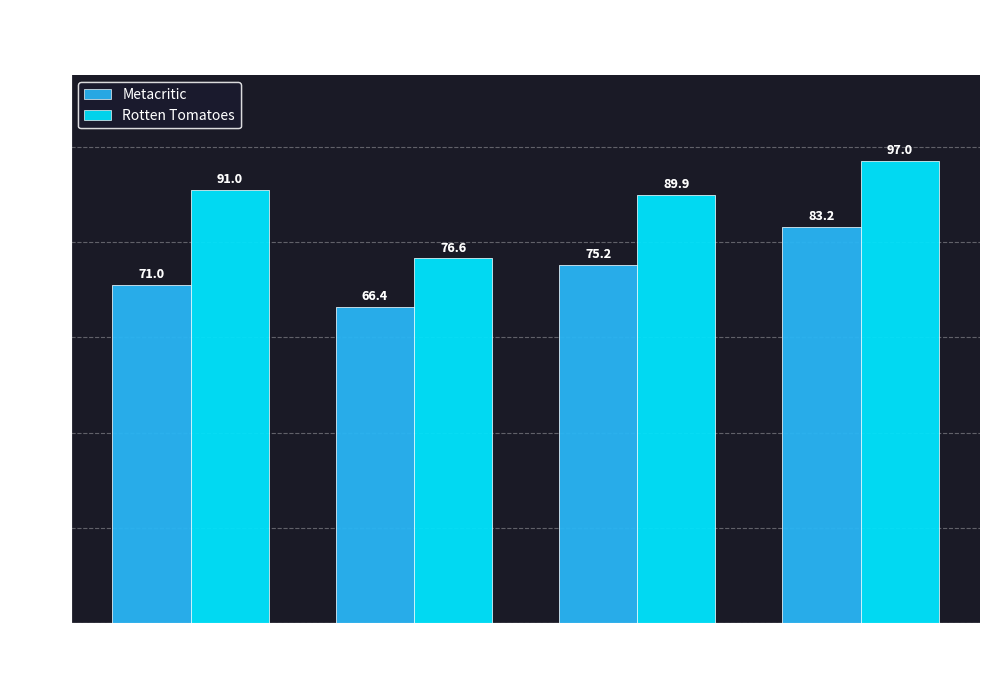

How many values in the Metacritic series exceed 75?

2